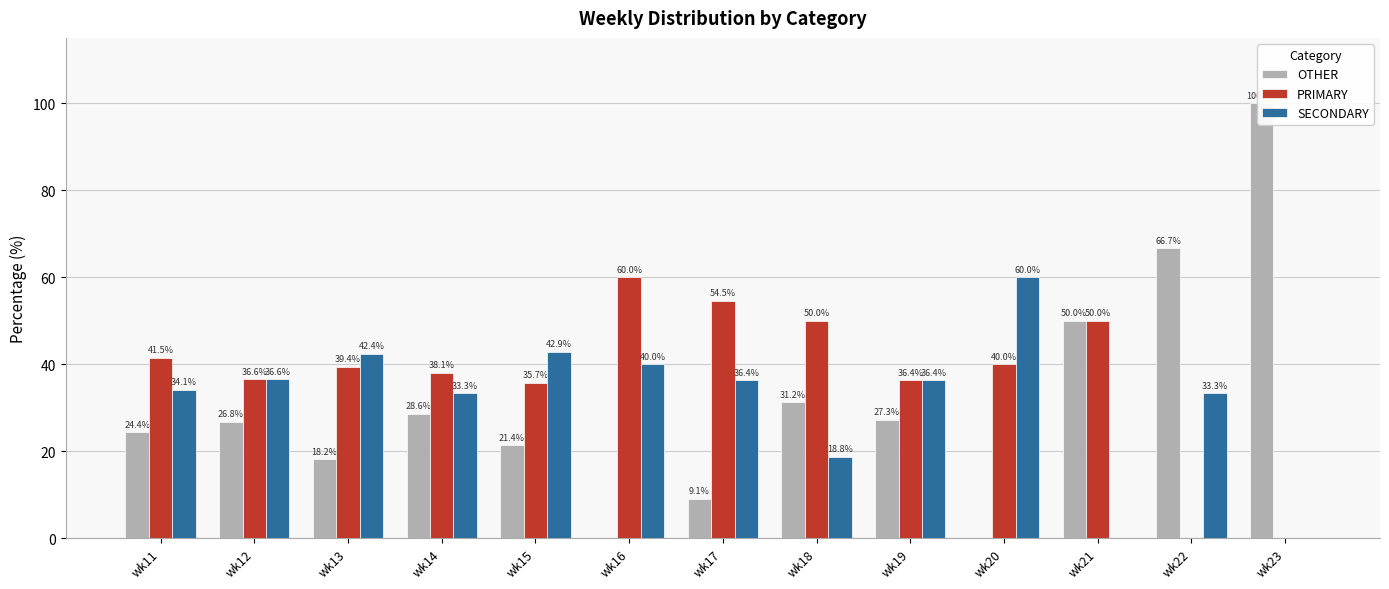

At how many categories does at least one series exceed 70?

1